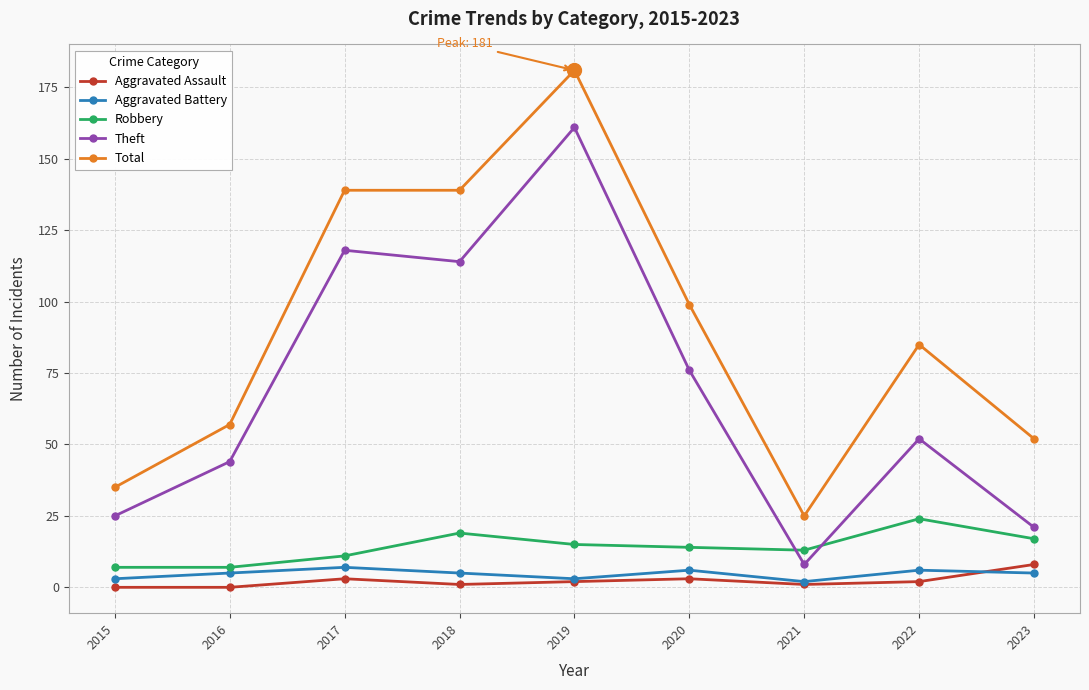

Rank the categories by Theft value from highest to lowest.

2019, 2017, 2018, 2020, 2022, 2016, 2015, 2023, 2021